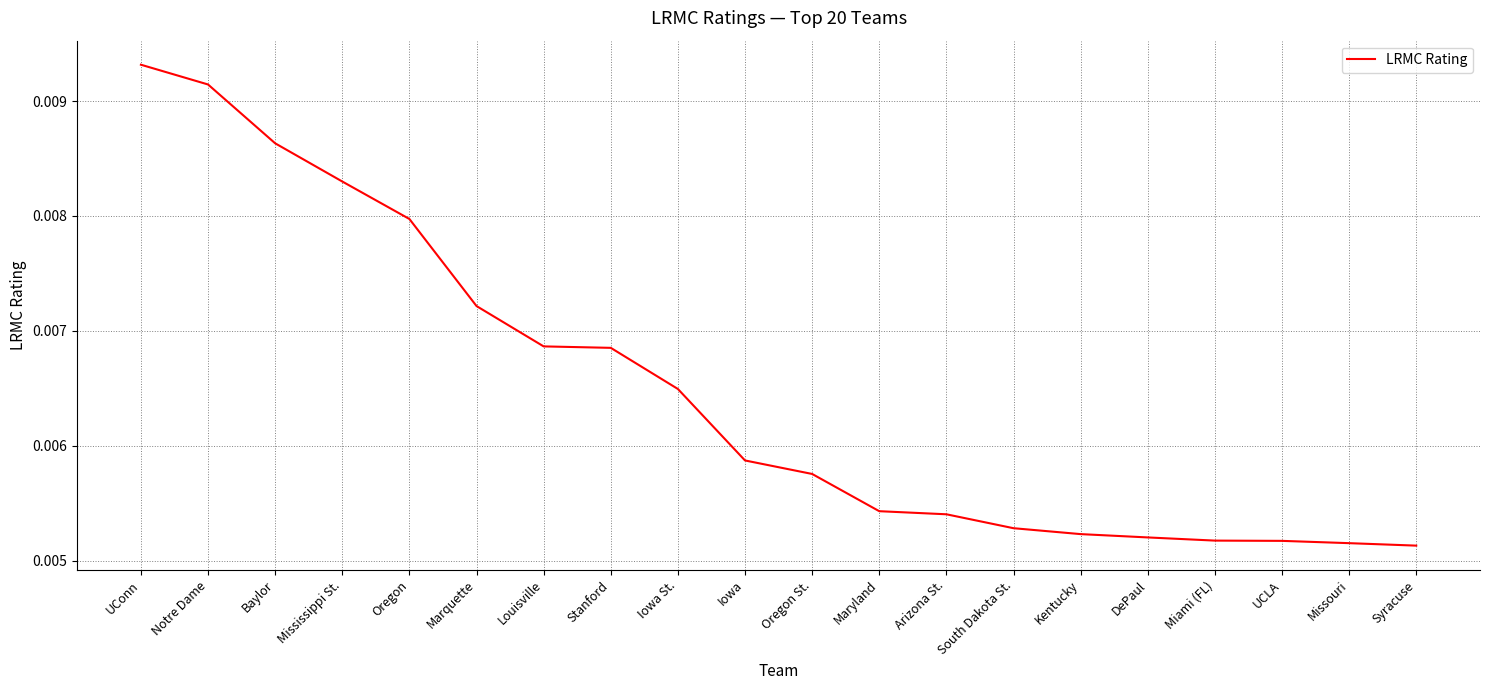

Which label corresponds to the largest value in the chart?

UConn